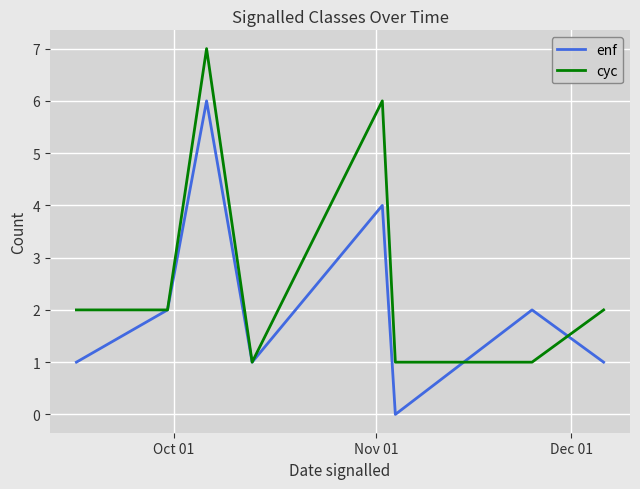

True or false: cyc has more than 0 interior local peaks.

True